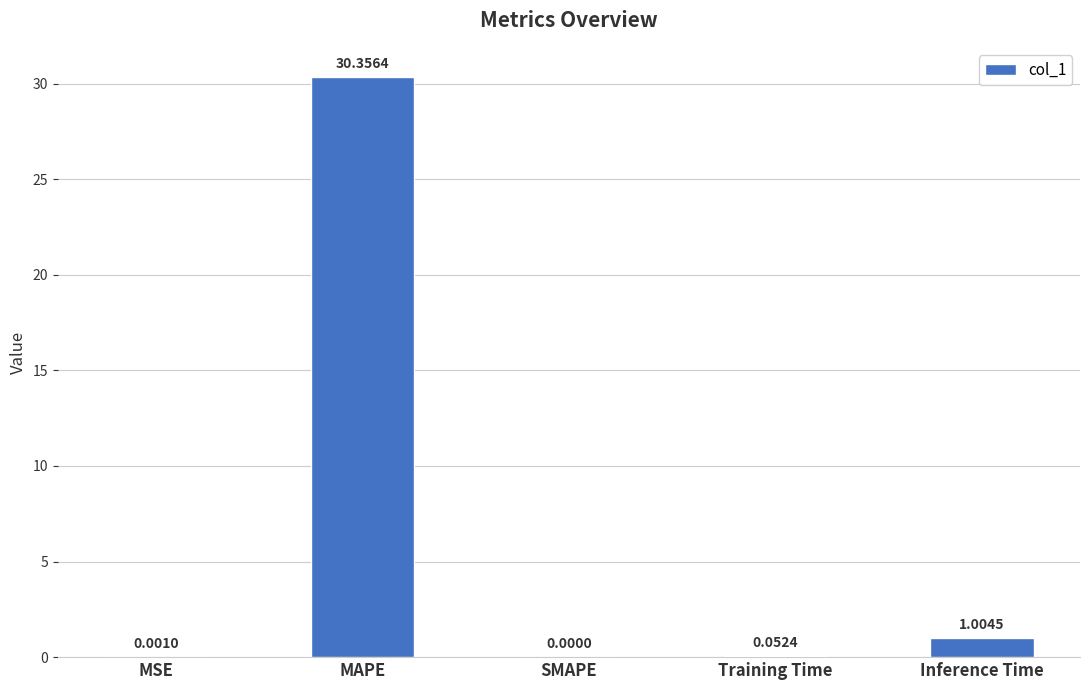

True or false: the data shows 1.0 at Inference Time.

True